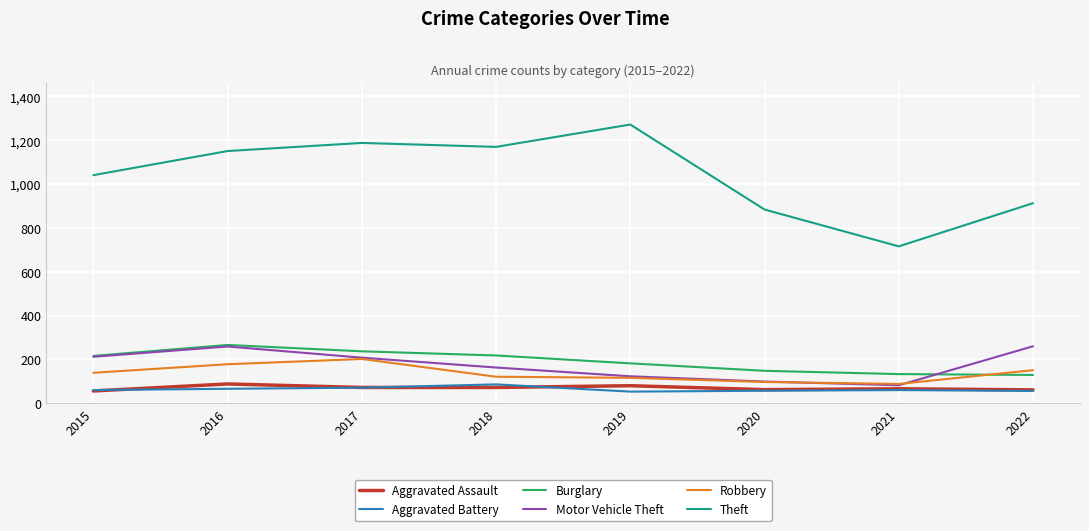

Is this an area chart (filled region under the line)?

No